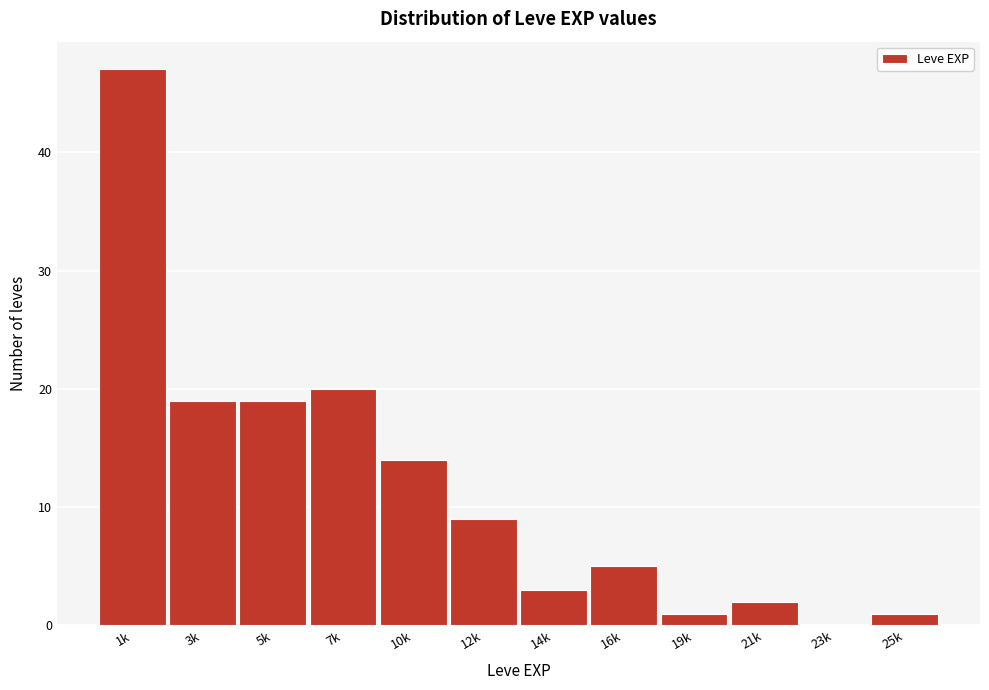

Reading left to right, what are all the values shown in this chart?

1k=47	3k=19	5k=19	7k=20	10k=14	12k=9	14k=3	16k=5	19k=1	21k=2	23k=0	25k=1